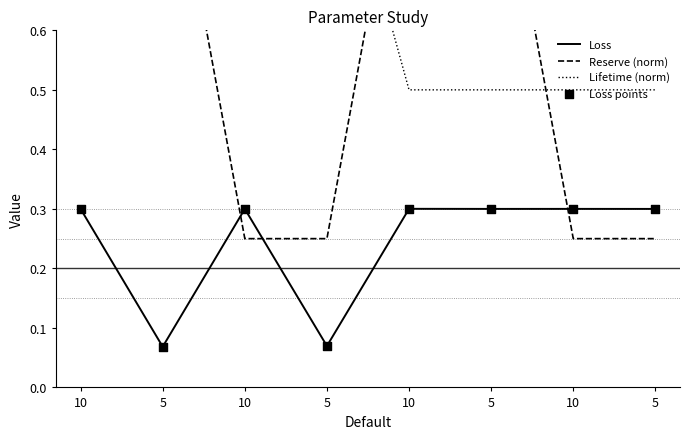

Which series reaches the maximum Y coordinate?

Reserve (norm)